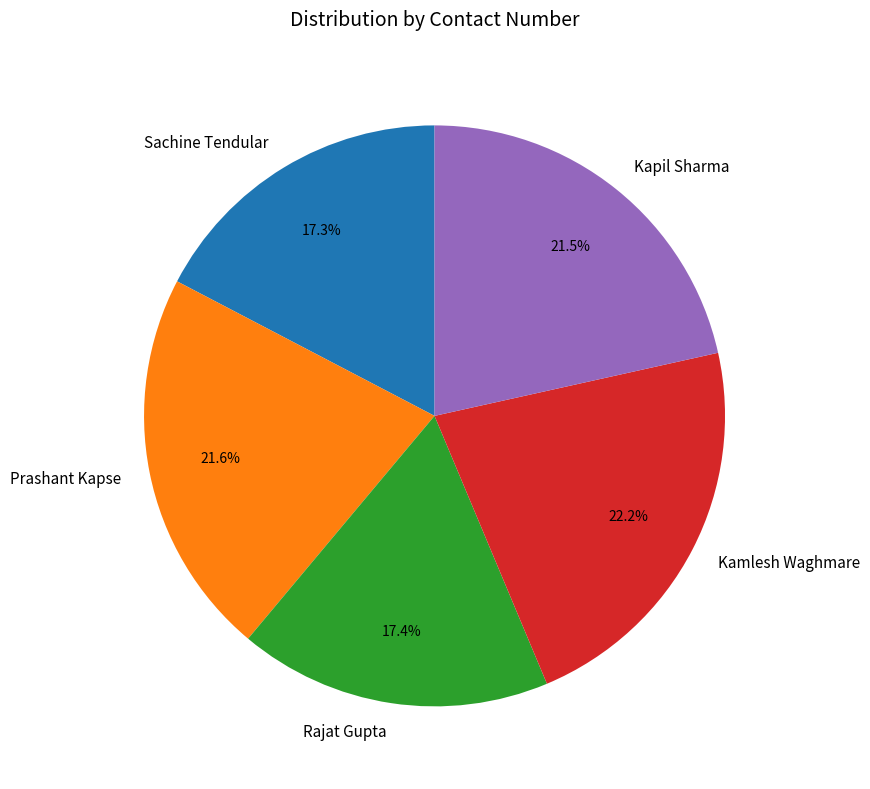

Is it true that Sachine Tendular is 17% of the pie?

True